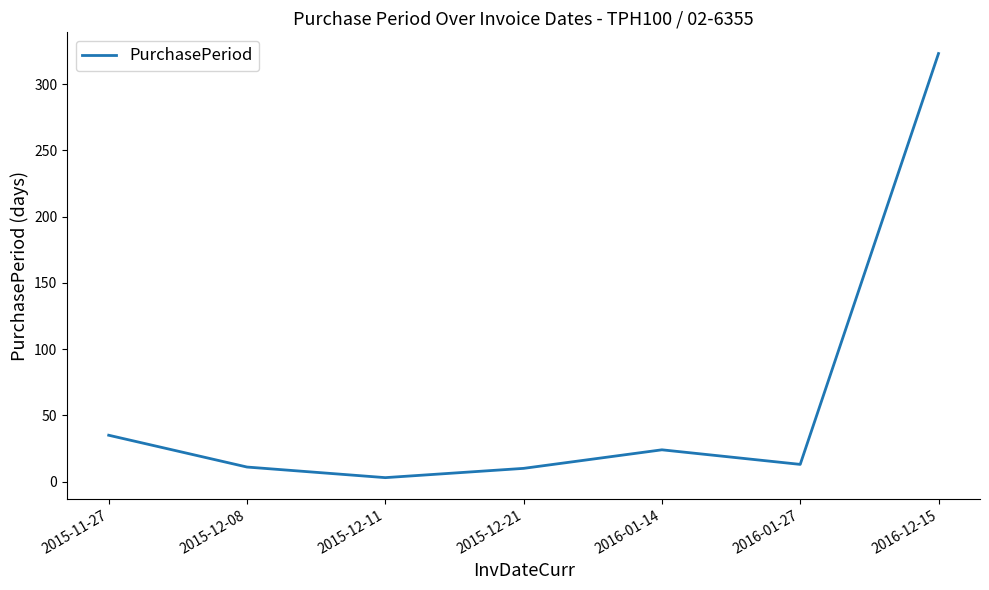

The value at 2015-11-27 is 35. True or false?

True